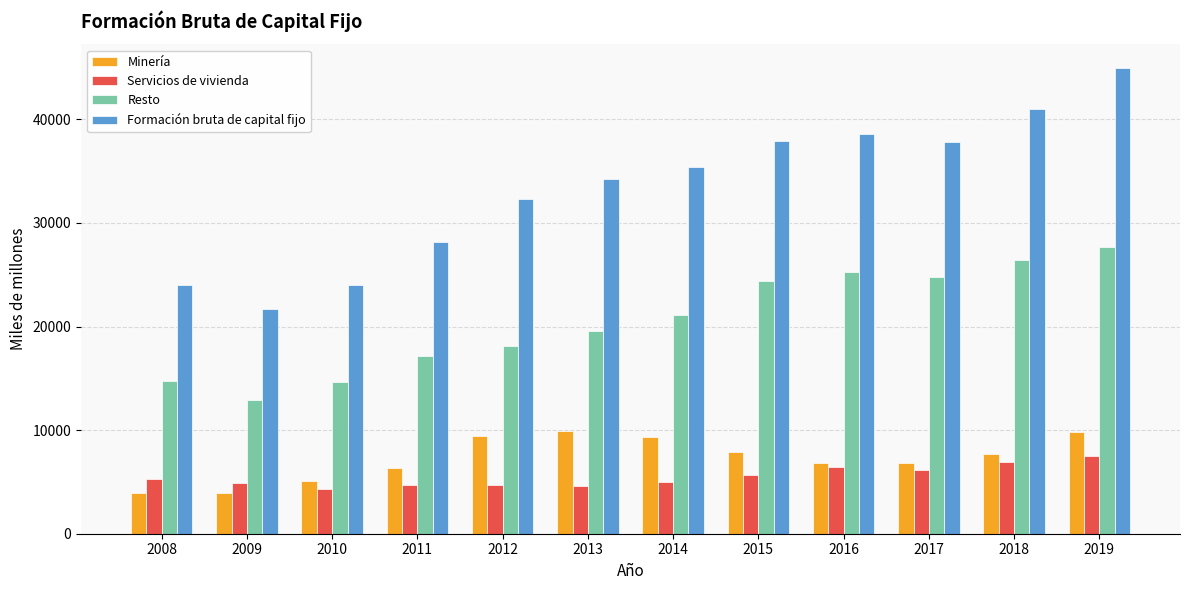

What is the maximum value shown in the chart?

44989